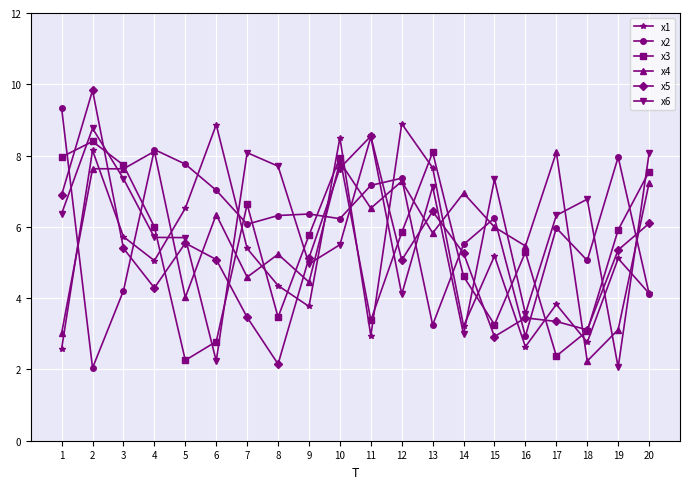

Rank the series at 8 from lowest to highest value.

x5, x3, x1, x4, x2, x6